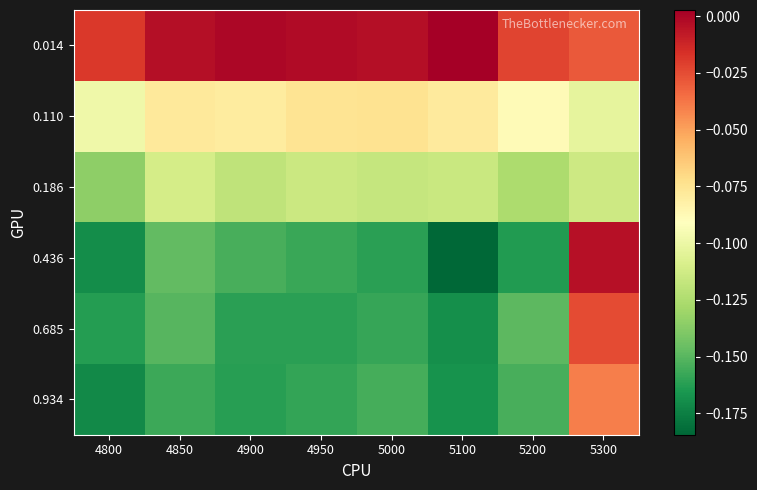

Which series has the widest spread of values?

0.436